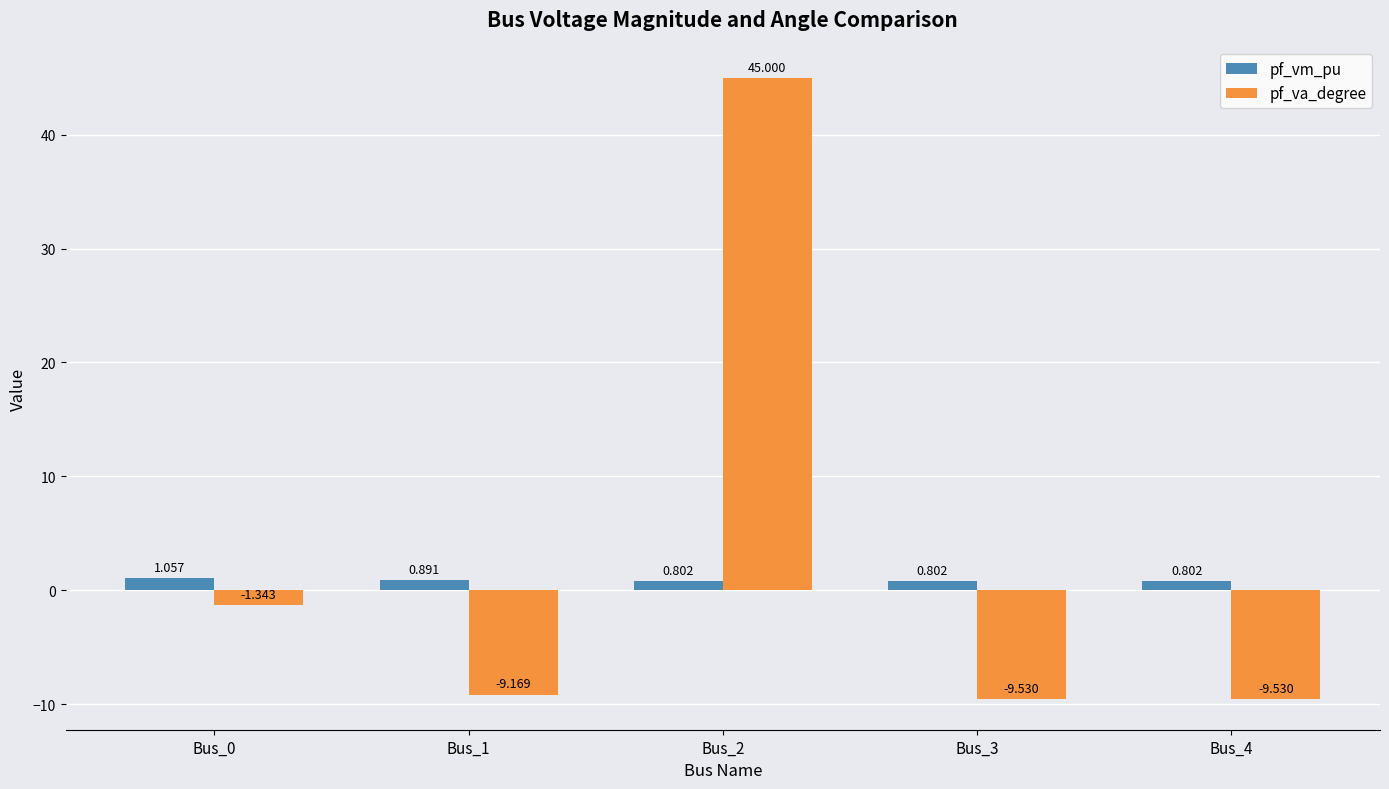

What is the maximum value for pf_va_degree?

45.0